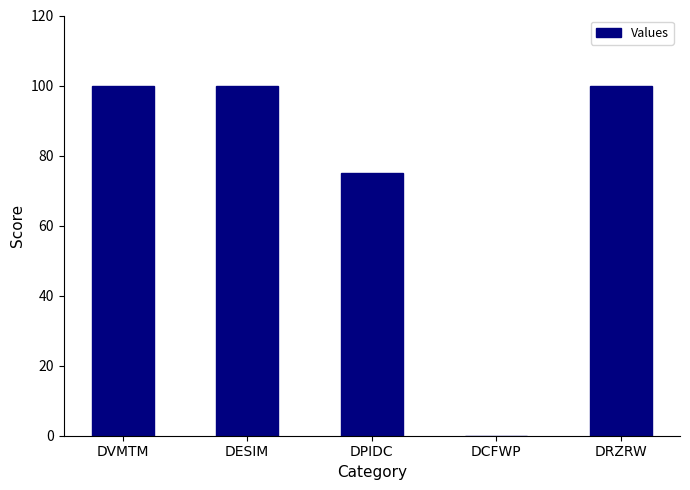

Reading right to left, transcribe all the data shown in this chart.

DRZRW=100	DCFWP=0	DPIDC=75	DESIM=100	DVMTM=100